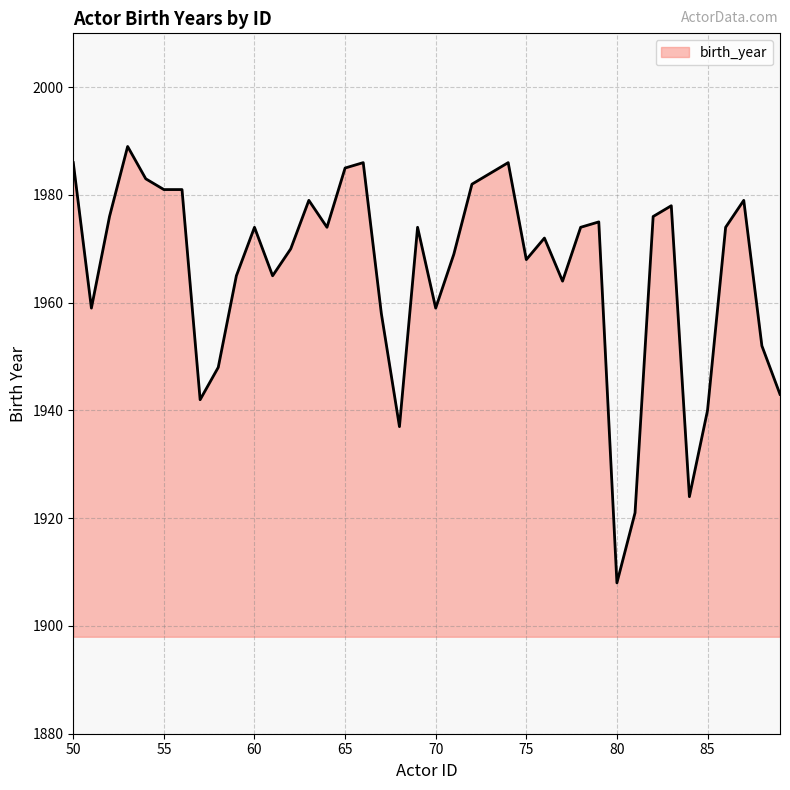

Reading left to right, transcribe all the data shown in this chart.

1986	1959	1976	1989	1983	1981	1981	1942	1948	1965	1974	1965	1970	1979	1974	1985	1986	1958	1937	1974	1959	1969	1982	1984	1986	1968	1972	1964	1974	1975	1908	1921	1976	1978	1924	1940	1974	1979	1952	1943